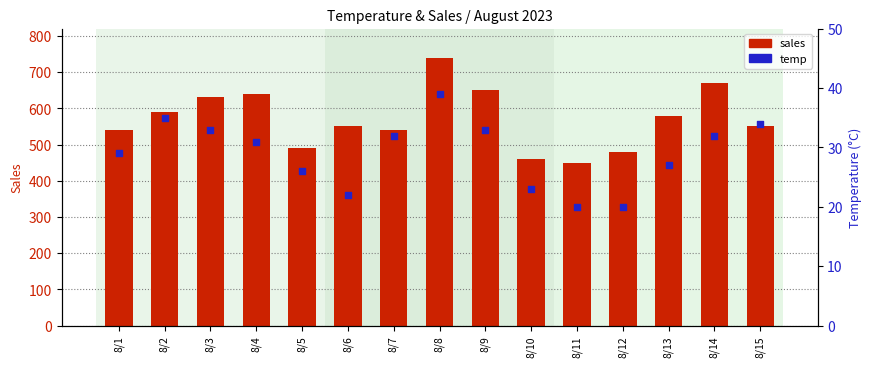

What is the total value across all series at 8/6?

572